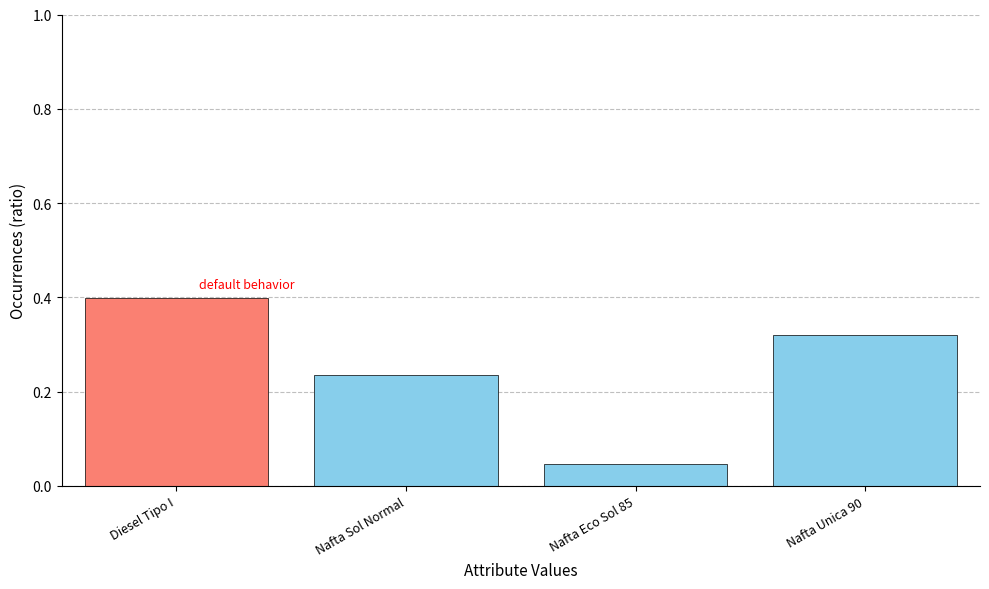

What is the sum of all values?

1.0